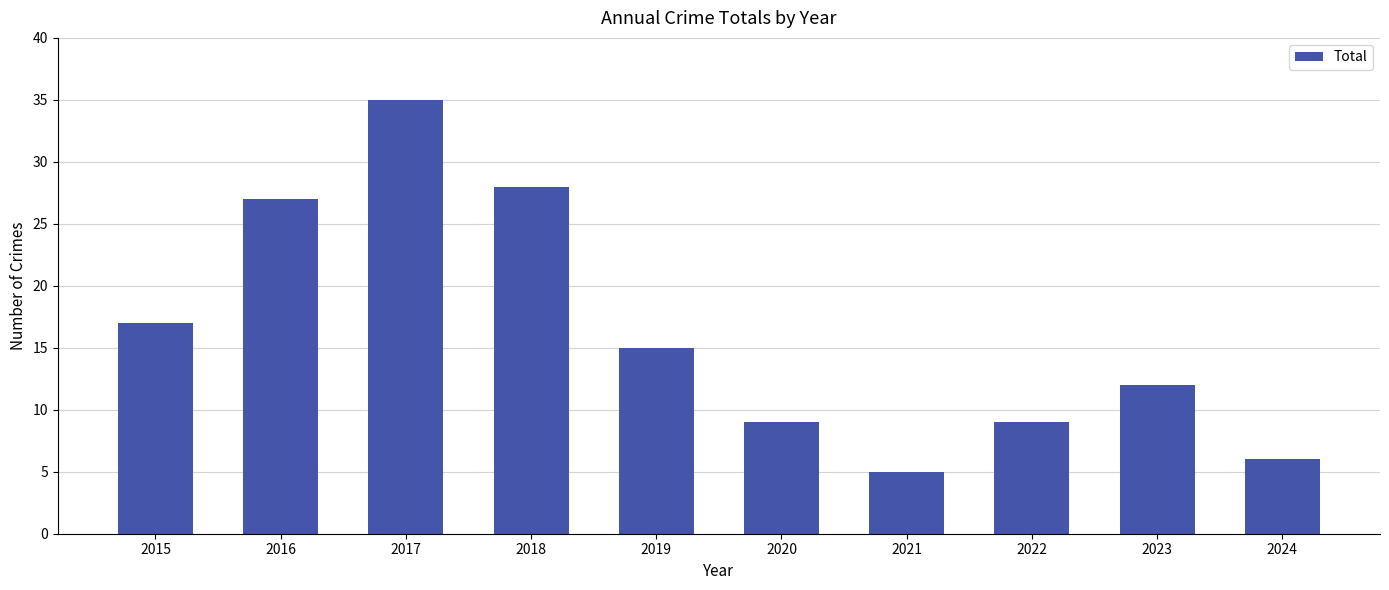

What is the value of the 4th bar from the left?

28